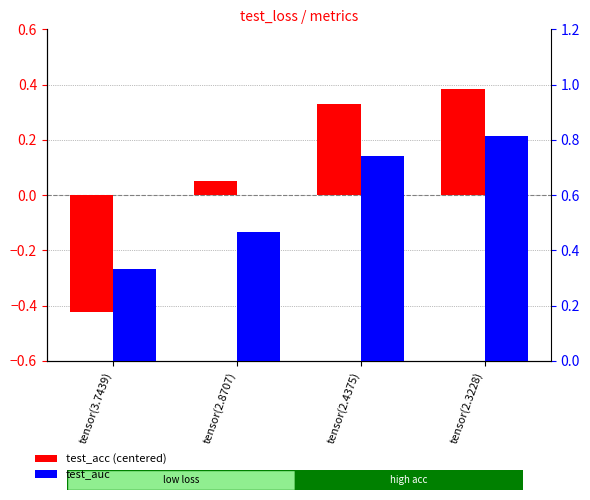

What is the spread (max minus min) of values at tensor(2.8707)?

0.4